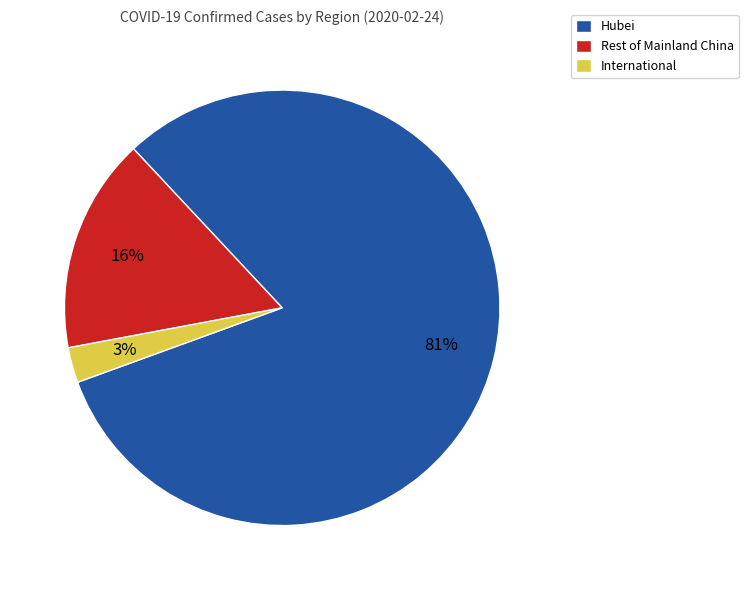

True or false: Rest of Mainland China accounts for 16% of the total.

True